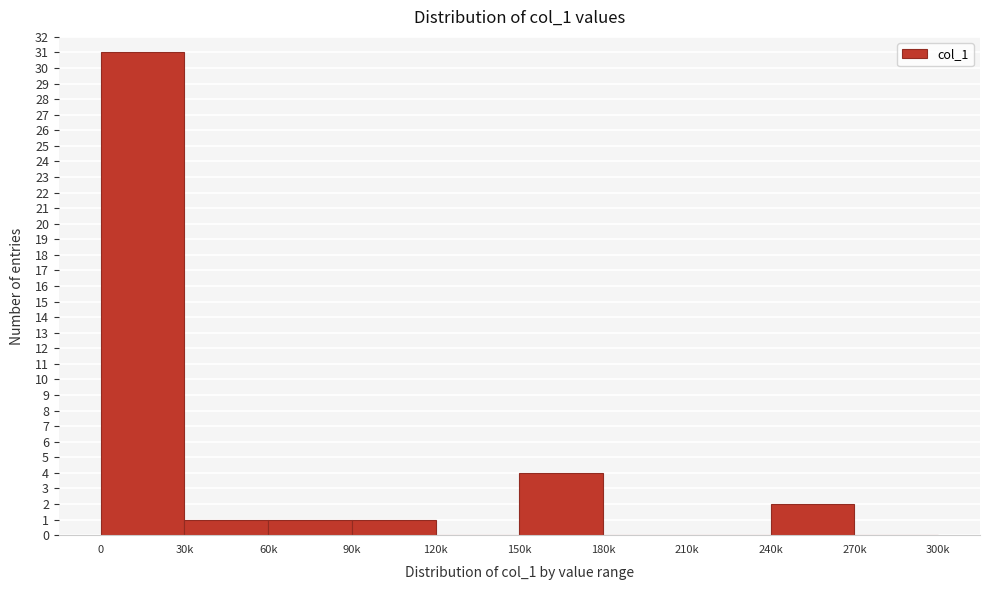

Reading right to left, what are all the values shown in this chart?

270k=0	240k=2	210k=0	180k=0	150k=4	120k=0	90k=1	60k=1	30k=1	0=31